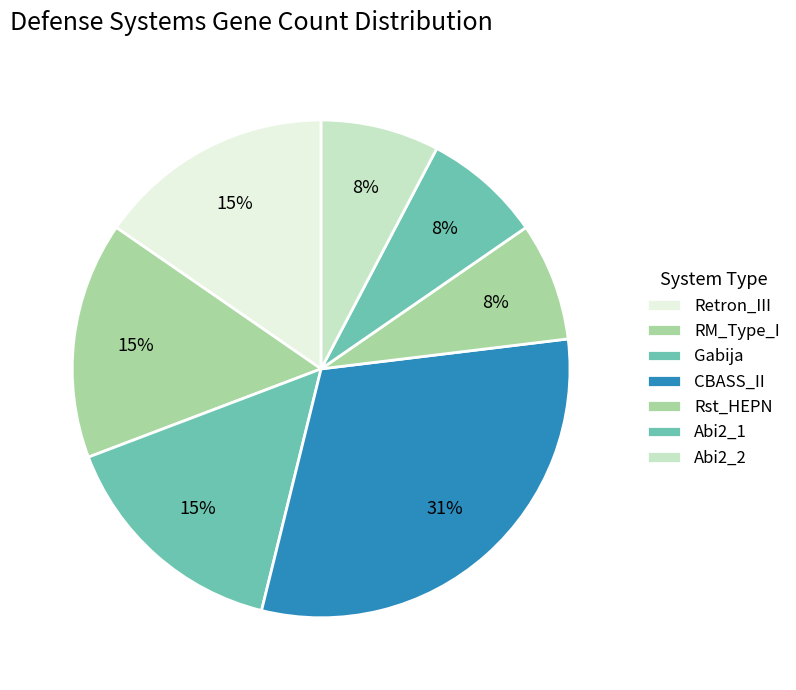

To the nearest percent, what is the average slice percentage?

14%